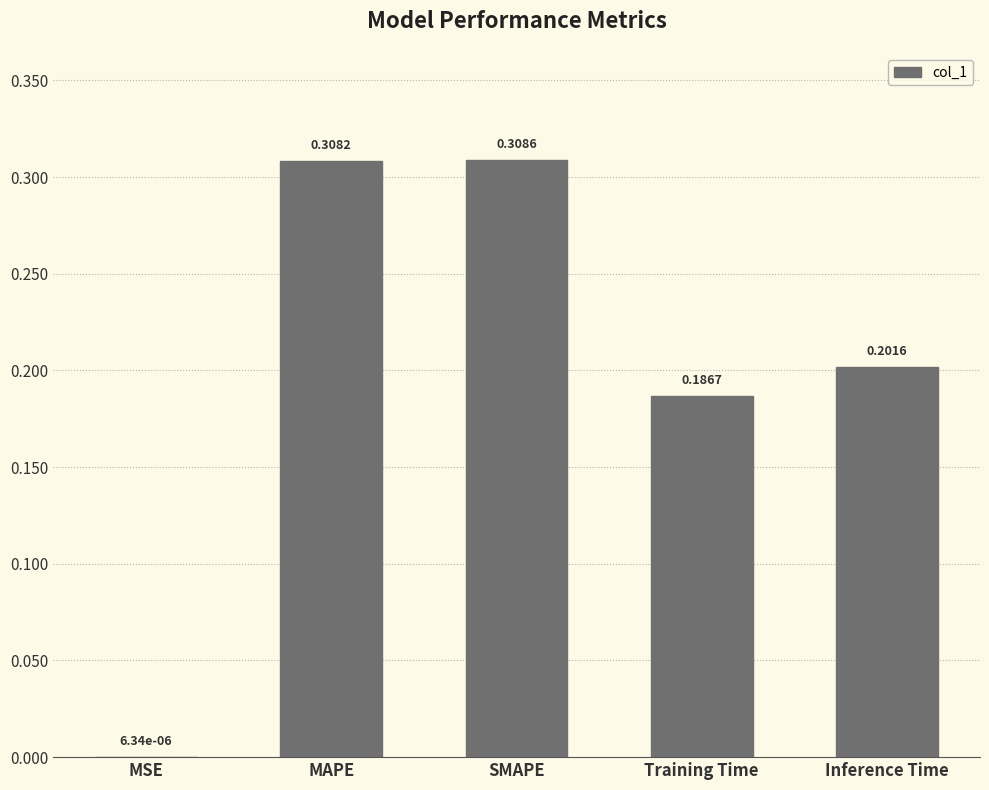

What is the sum of the values at MAPE and SMAPE?

0.6